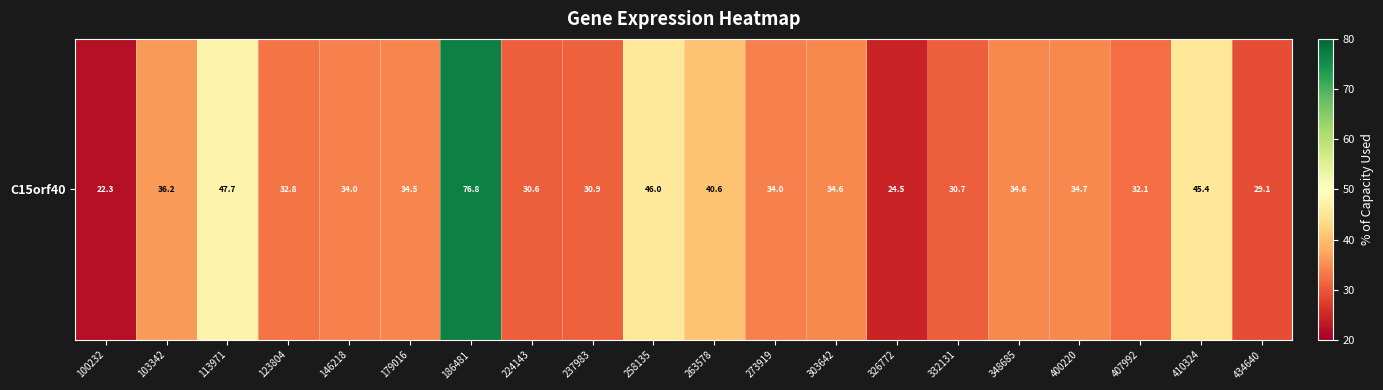

Reading left to right, what are all the values shown in this chart?

22.3	36.2	47.7	32.8	34.0	34.5	76.8	30.6	30.9	46.0	40.6	34.0	34.6	24.5	30.7	34.6	34.7	32.1	45.4	29.1